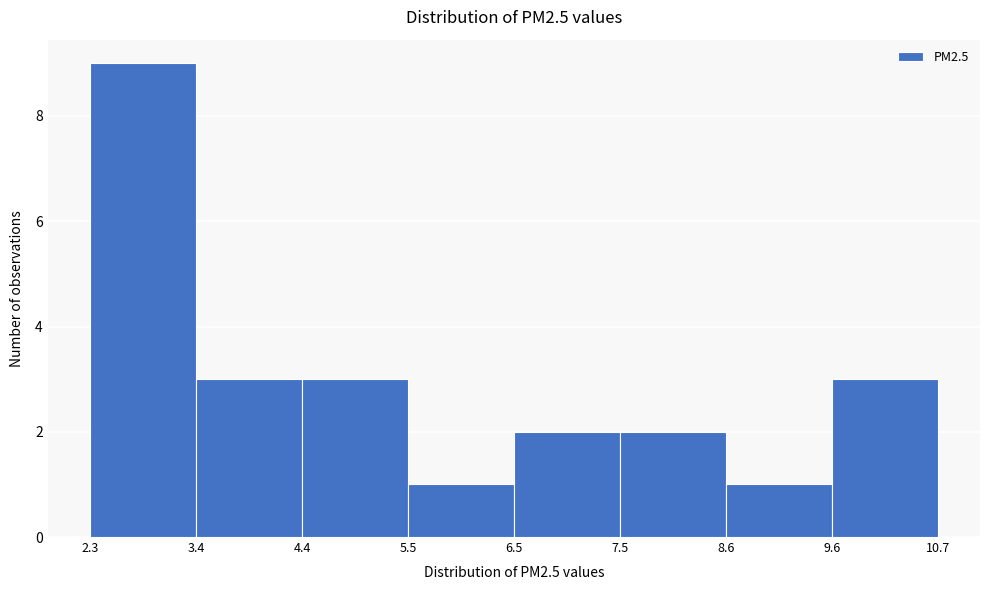

Reading left to right, list every bar in this chart as the range it spans on the x-axis followed by its height. The values are not printed on the chart, so give them approximately, as read against the axis.

2.3 to 3.4: 9
3.4 to 4.4: 3
4.4 to 5.5: 3
5.5 to 6.5: 1
6.5 to 7.5: 2
7.5 to 8.6: 2
8.6 to 9.6: 1
9.6 to 10.7: 3